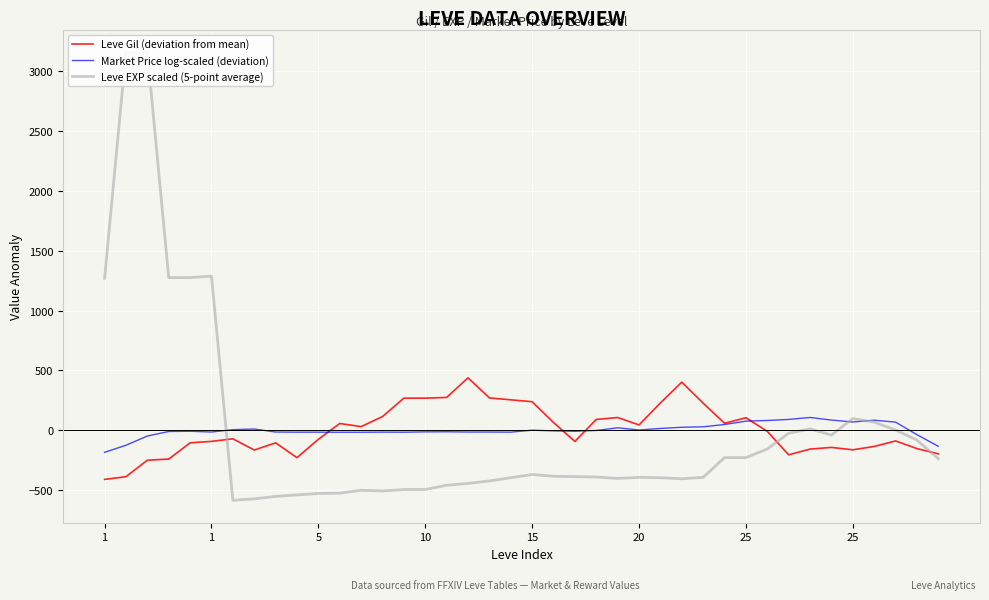

Is the value of Market Price log-scaled (deviation) at 21 greater than the value of Leve EXP scaled (5-point average) at 23?

Yes